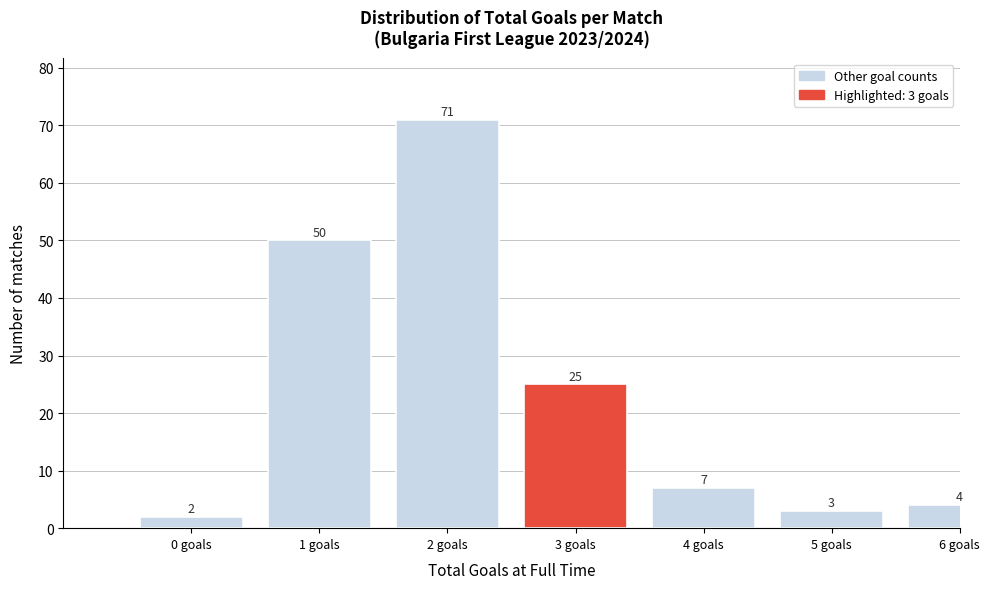

Reading left to right, what are all the values shown in this chart?

2	50	71	25	7	3	4